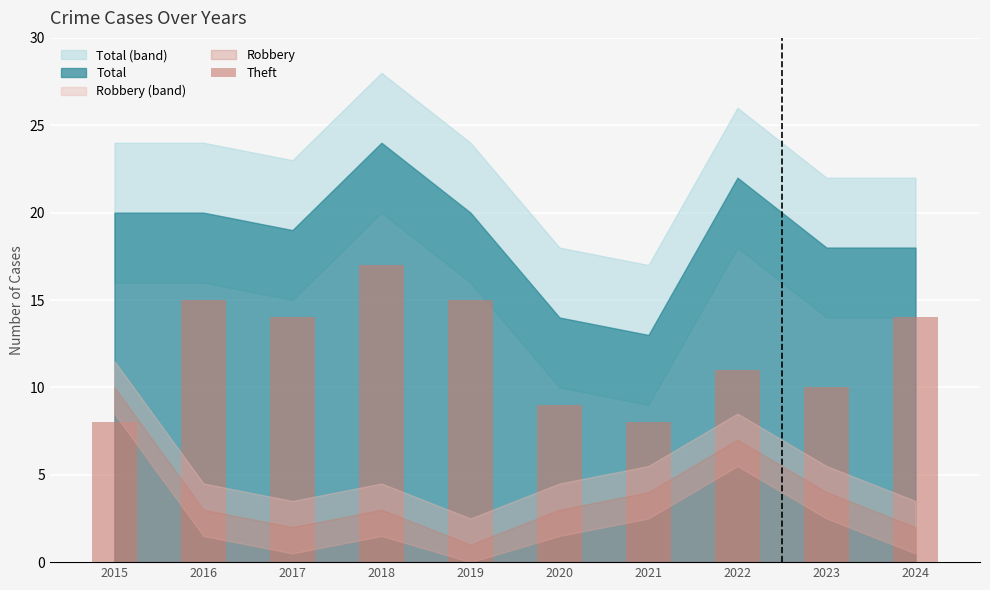

Between 2022 and 2019, which is larger?

2019